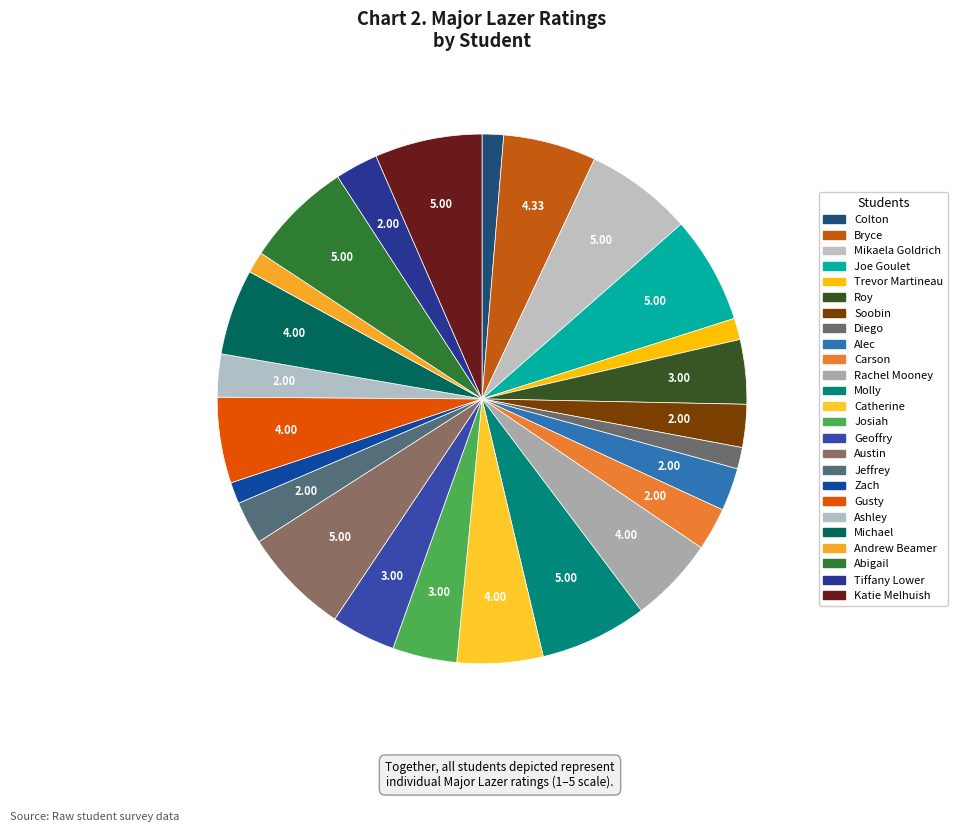

Which category has the biggest portion of the pie?

Mikaela Goldrich